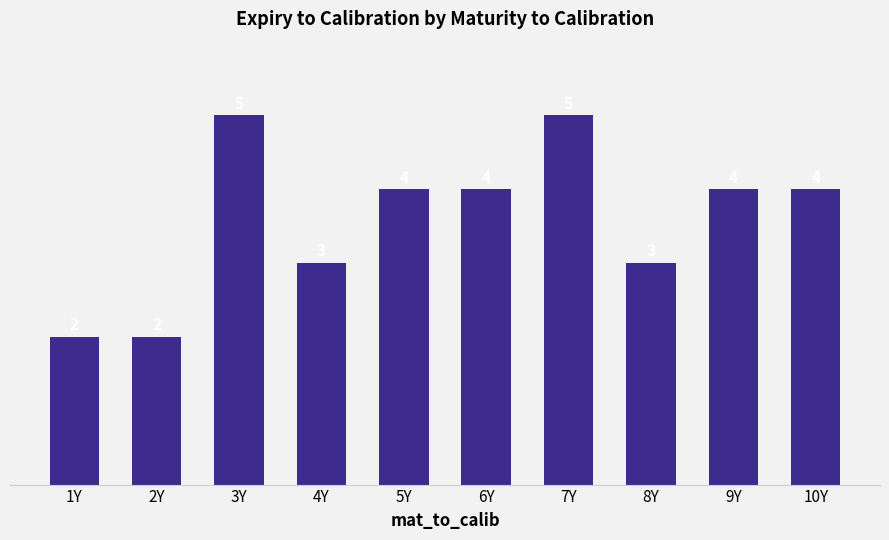

How many values are between 3 and 4?

6